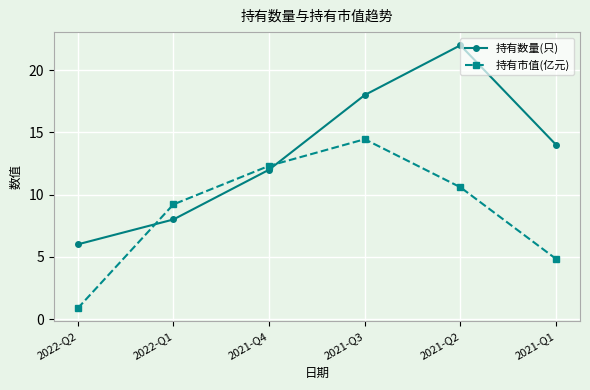

What is the total value across all series at 2022-Q2?

6.9